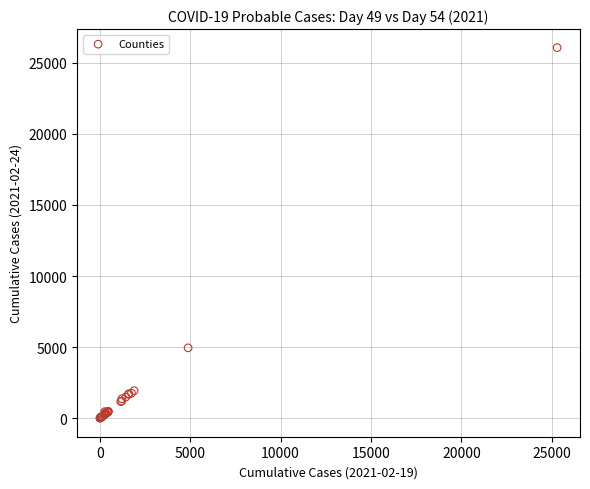

What Y value in the scatter plot is closest to 13037?

4954